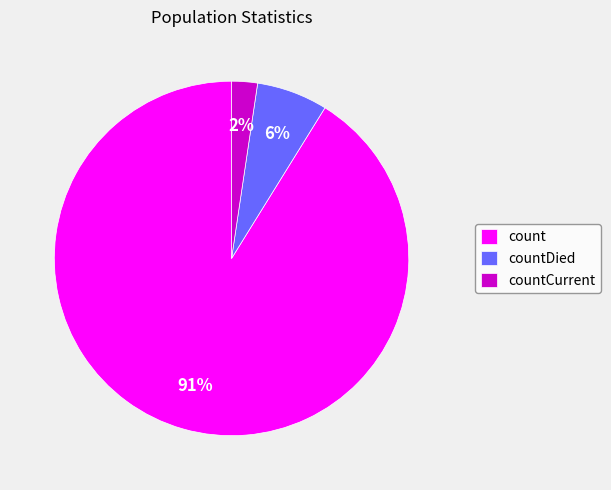

To the nearest percent, what portion does countDied represent?

6%